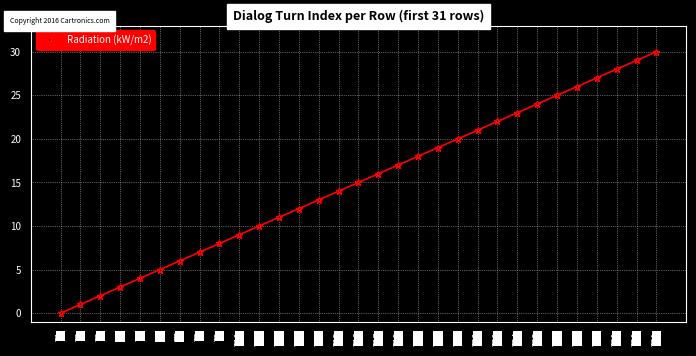

What is the value of the 18th point from the left?

17